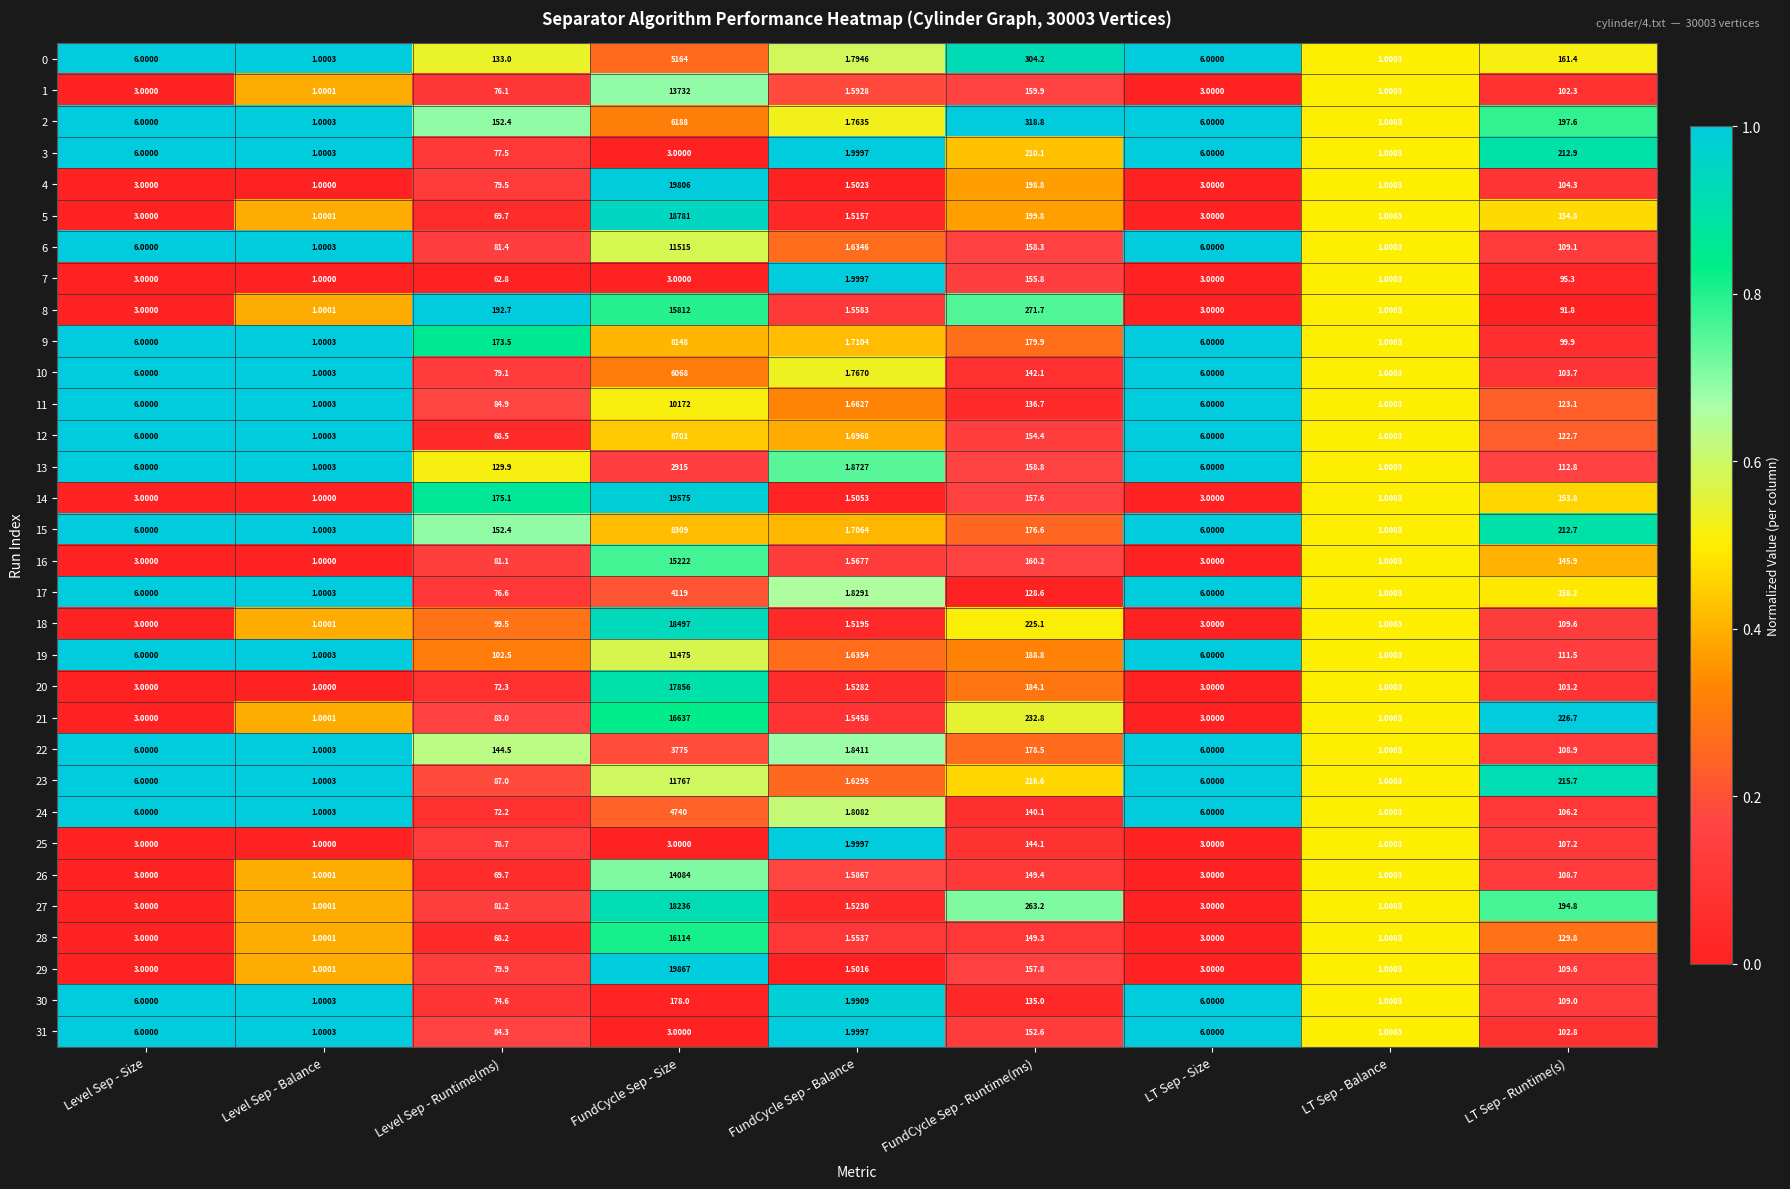

Which category has the highest value across all series?

FundCycle Sep - Size